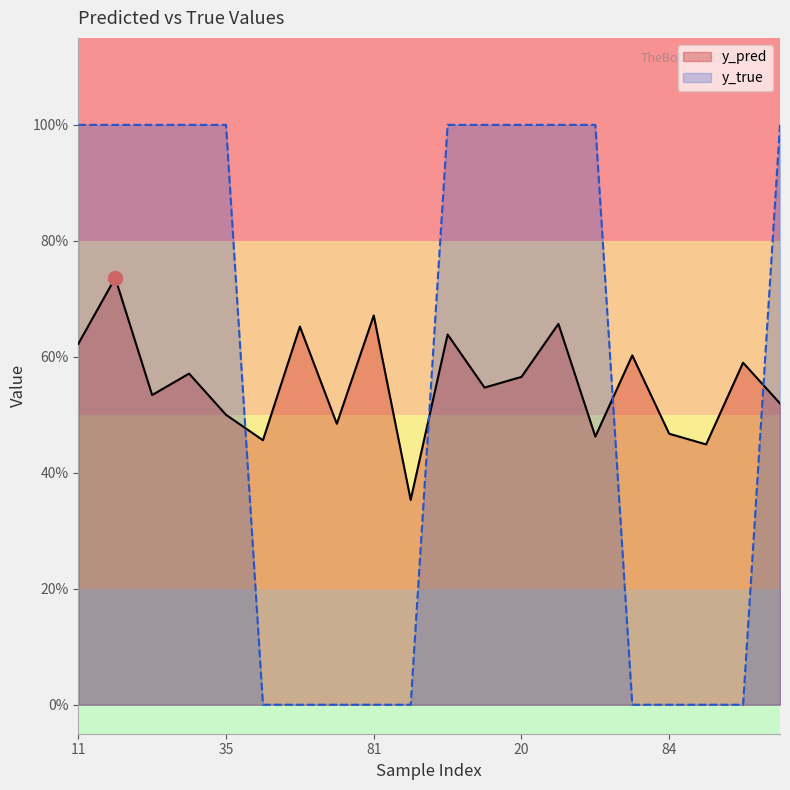

Does the chart have visible grid lines?

No